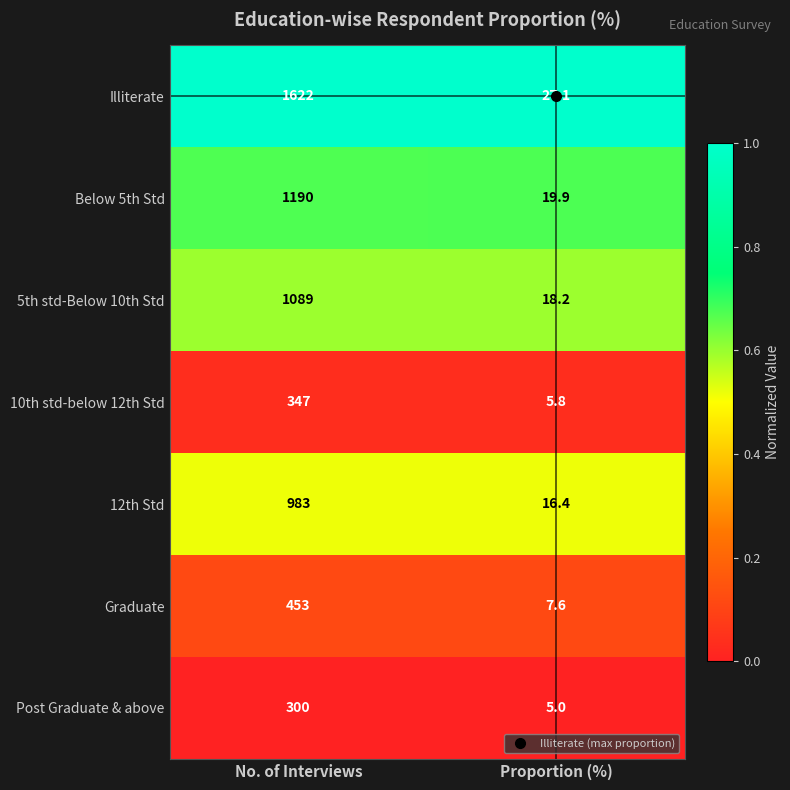

List the series in order of their peak value, lowest first.

Post Graduate & above, 10th std-below 12th Std, Graduate, 12th Std, 5th std-Below 10th Std, Below 5th Std, Illiterate